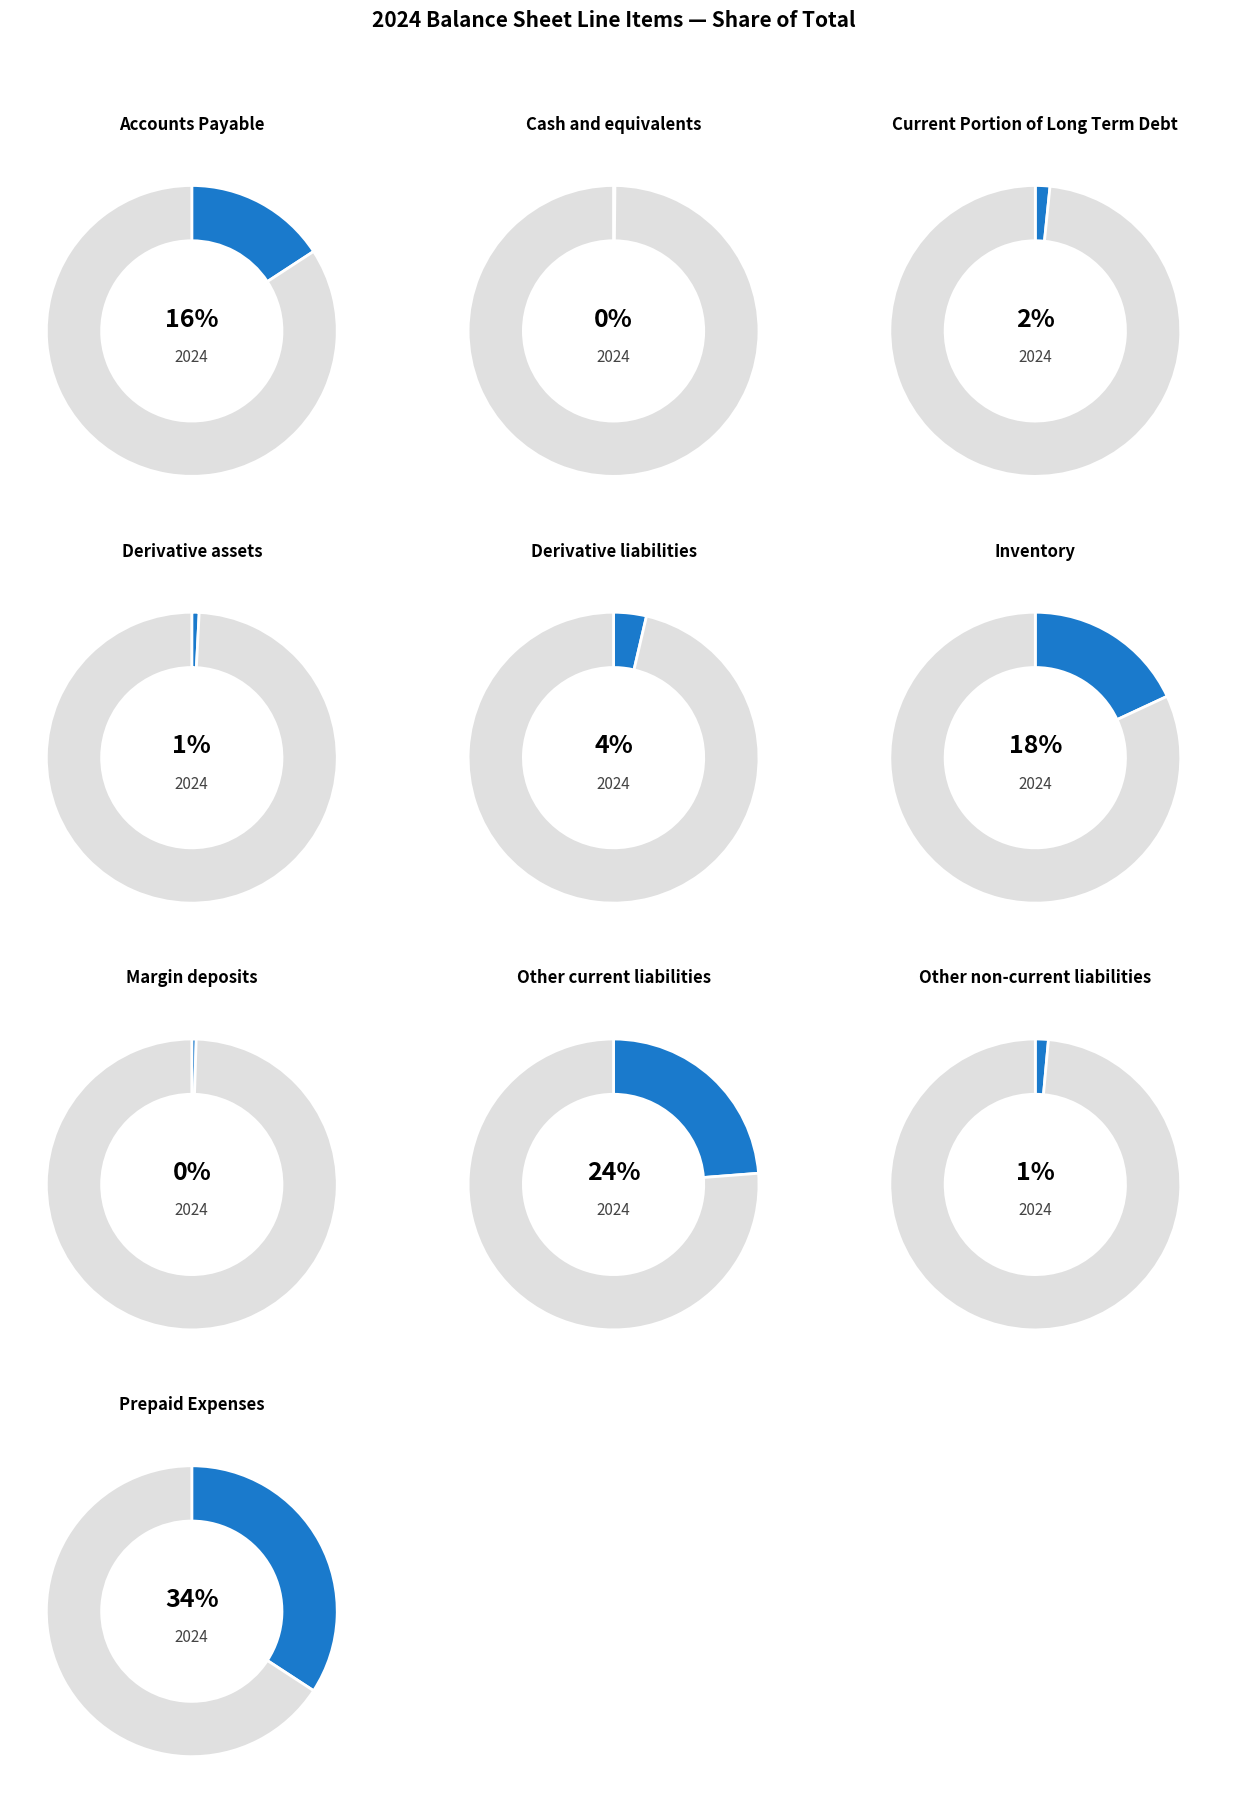

Which slice is the smallest?

Cash and equivalents